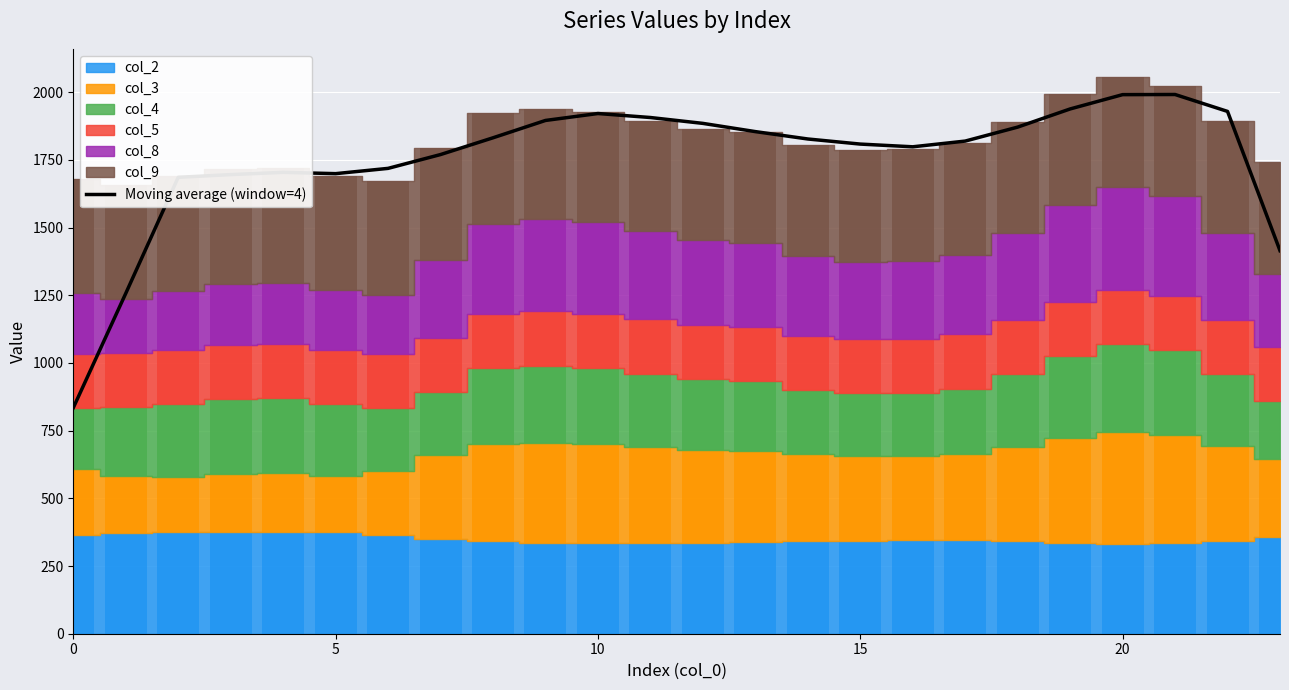

Where does the data first go above 1826?

8